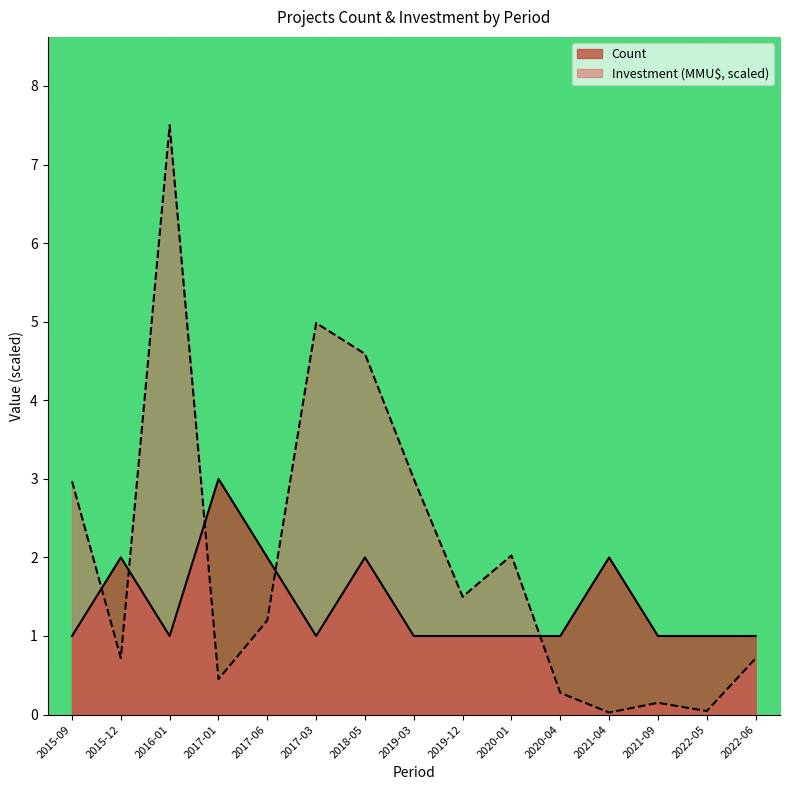

Rank the series by their average value, from lowest to highest.

Count, Investment (MMU$, scaled)